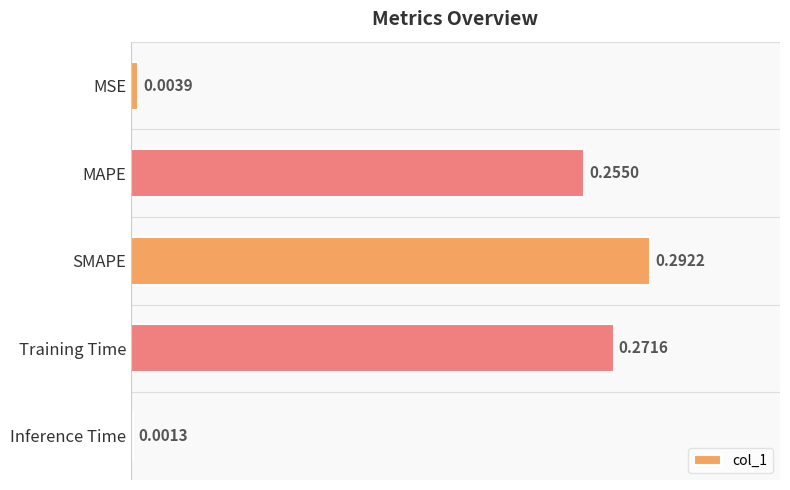

At which label is the value closest to 0?

Inference Time